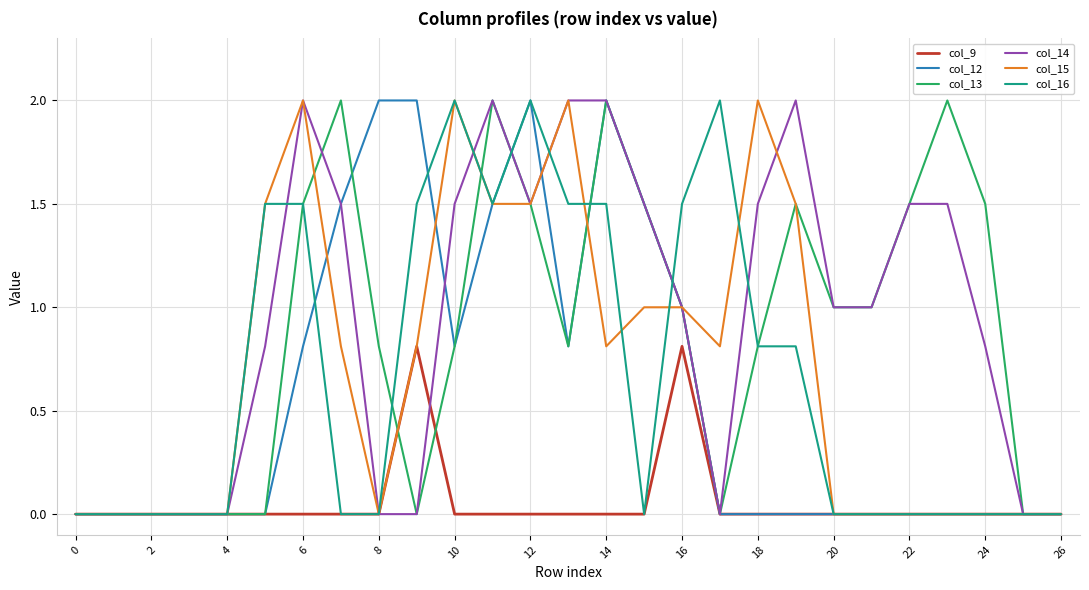

What is the maximum value for col_14?

2.0